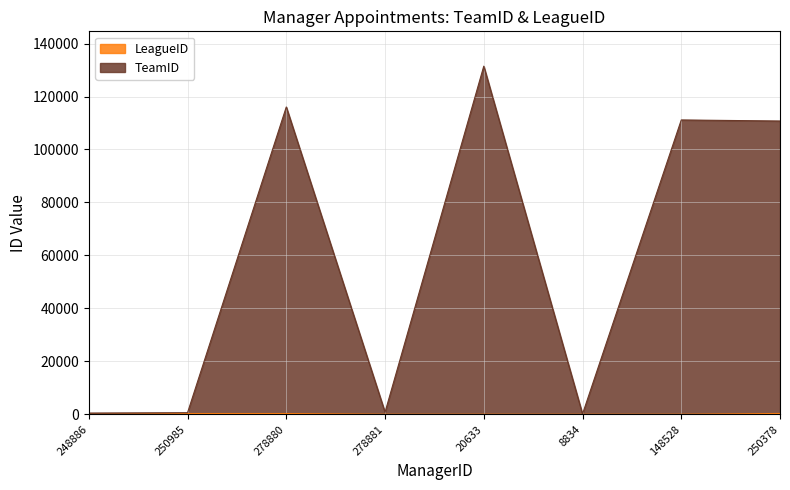

Reading right to left, list all the values displayed in this chart.

TeamID: 110748	111151	136	131457	814	116046	638	504
LeagueID: 353	66	50	68	68	330	330	68